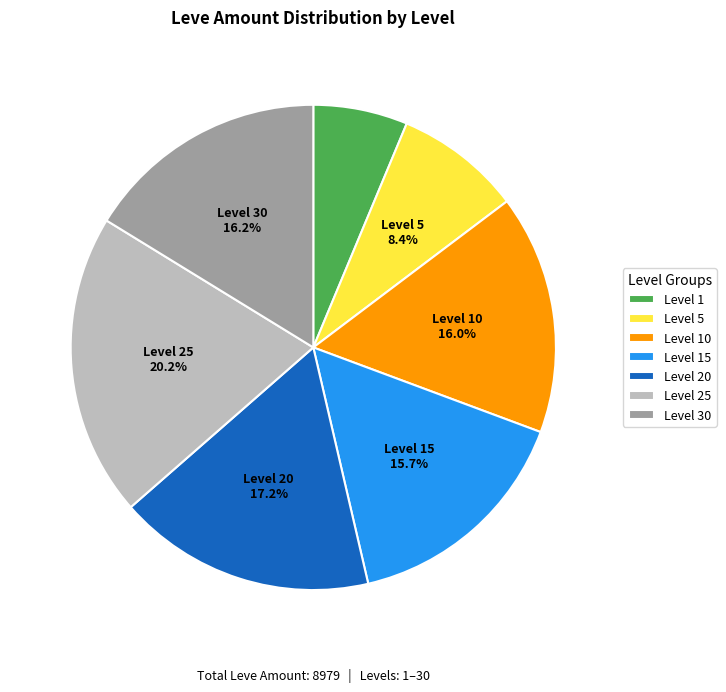

What is the largest slice in the pie chart?

Level 25